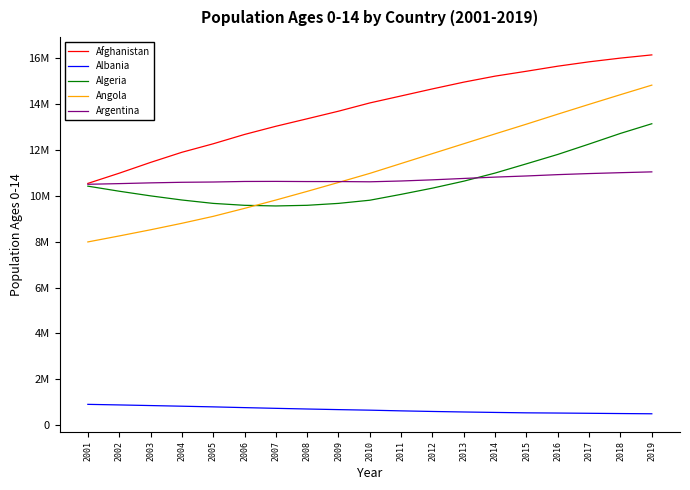

What is the difference between the highest and lowest values at 2006?

11919897